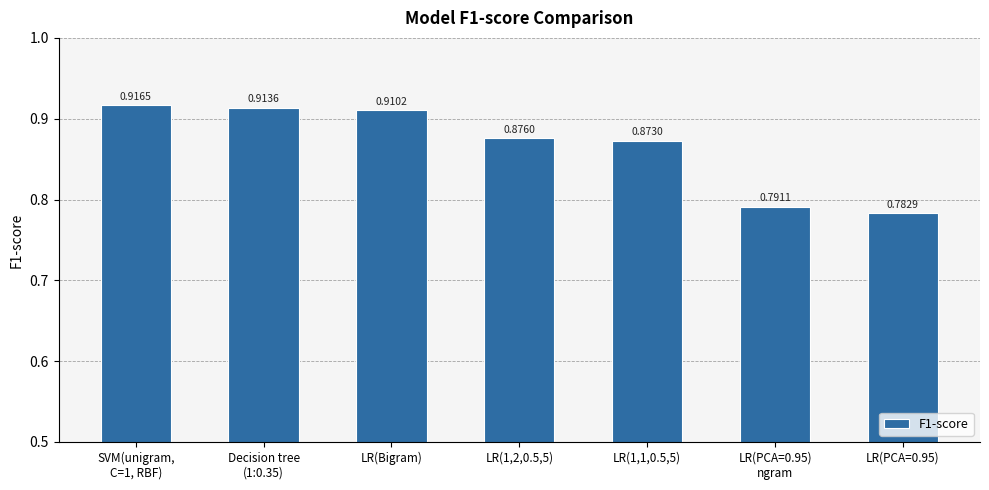

List the labels in order of value, smallest first.

LR(PCA=0.95), LR(PCA=0.95)
ngram, LR(1,1,0.5,5), LR(1,2,0.5,5), LR(Bigram), Decision tree
(1:0.35), SVM(unigram,
C=1, RBF)